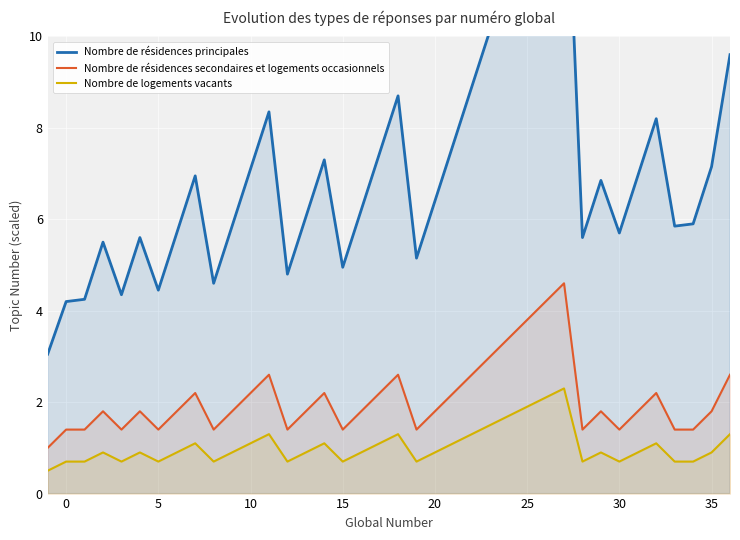

List the series in order of their overall mean, highest first.

Nombre de résidences principales, Nombre de résidences secondaires et logements occasionnels, Nombre de logements vacants